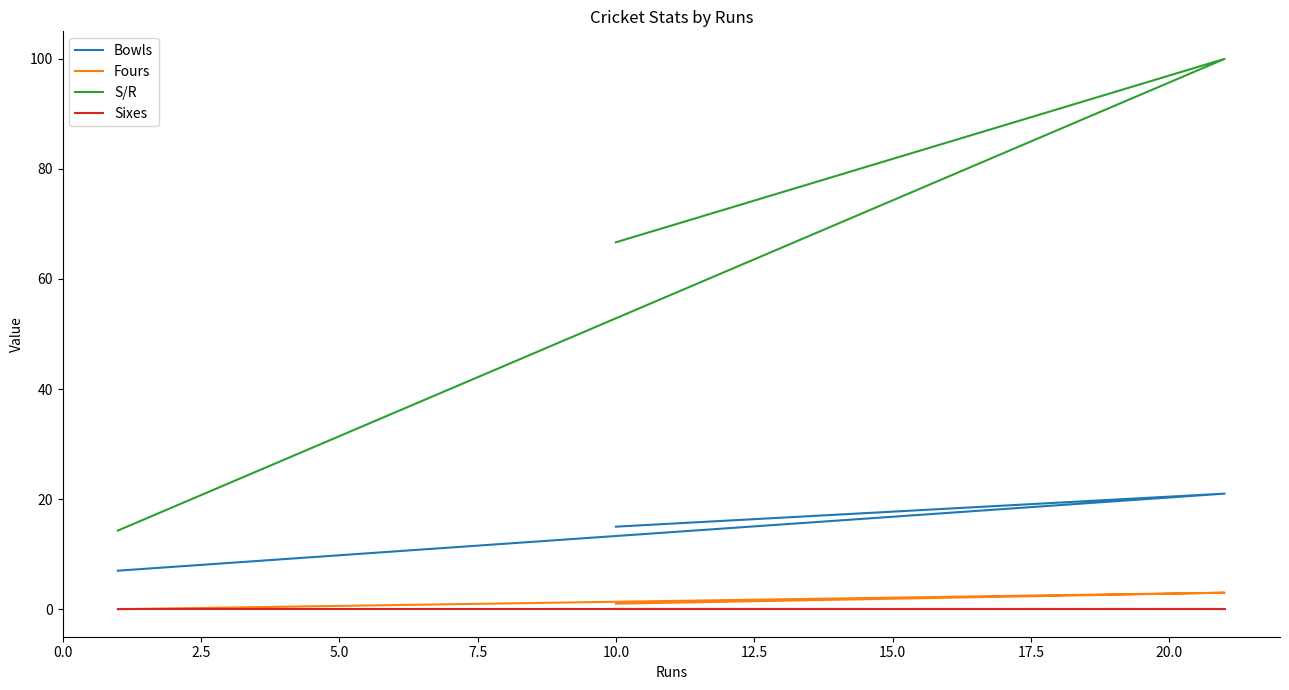

Which series has the widest spread of values?

S/R